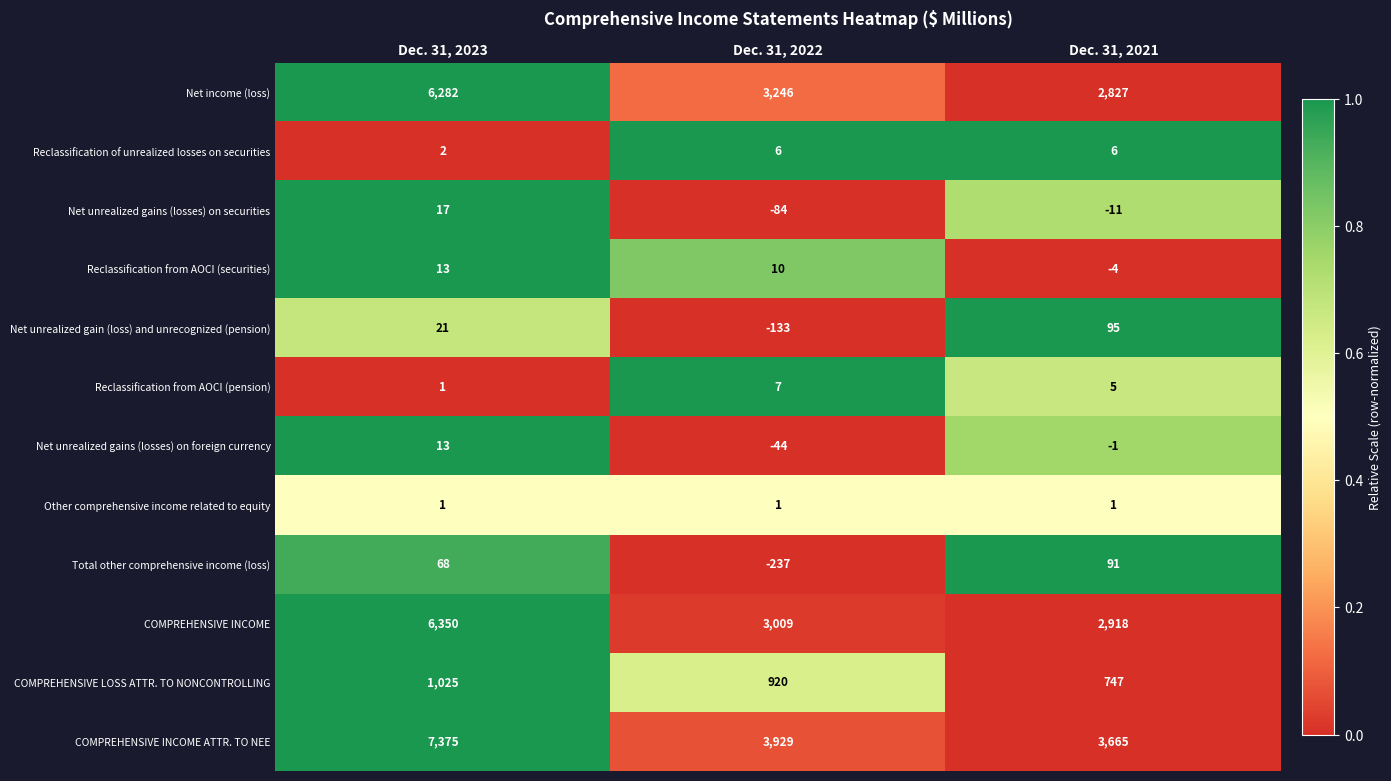

Which series has the widest spread of values?

COMPREHENSIVE INCOME ATTR. TO NEE